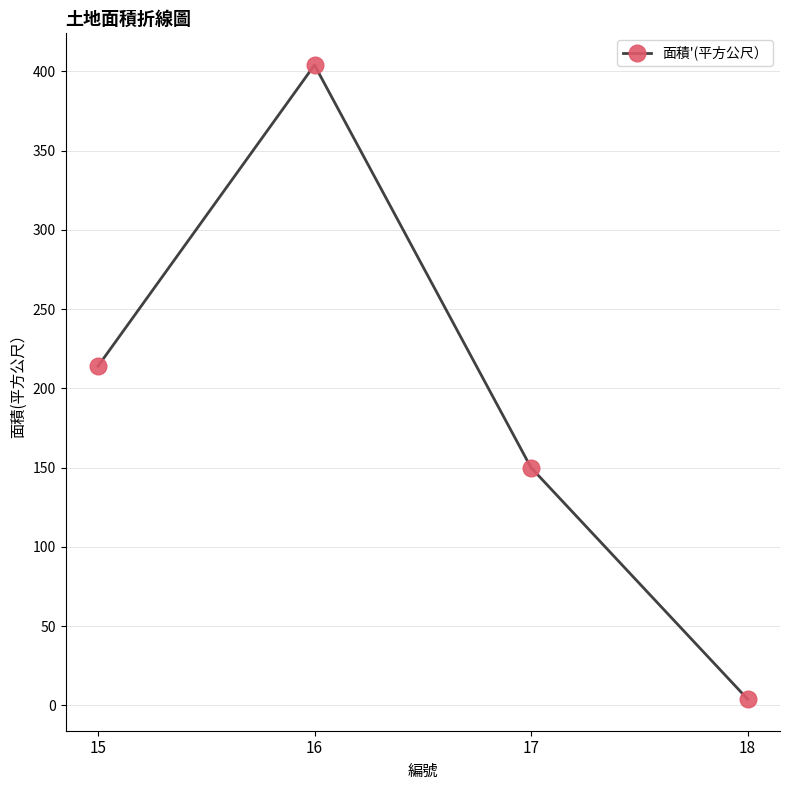

Is this an area chart (filled region under the line)?

No